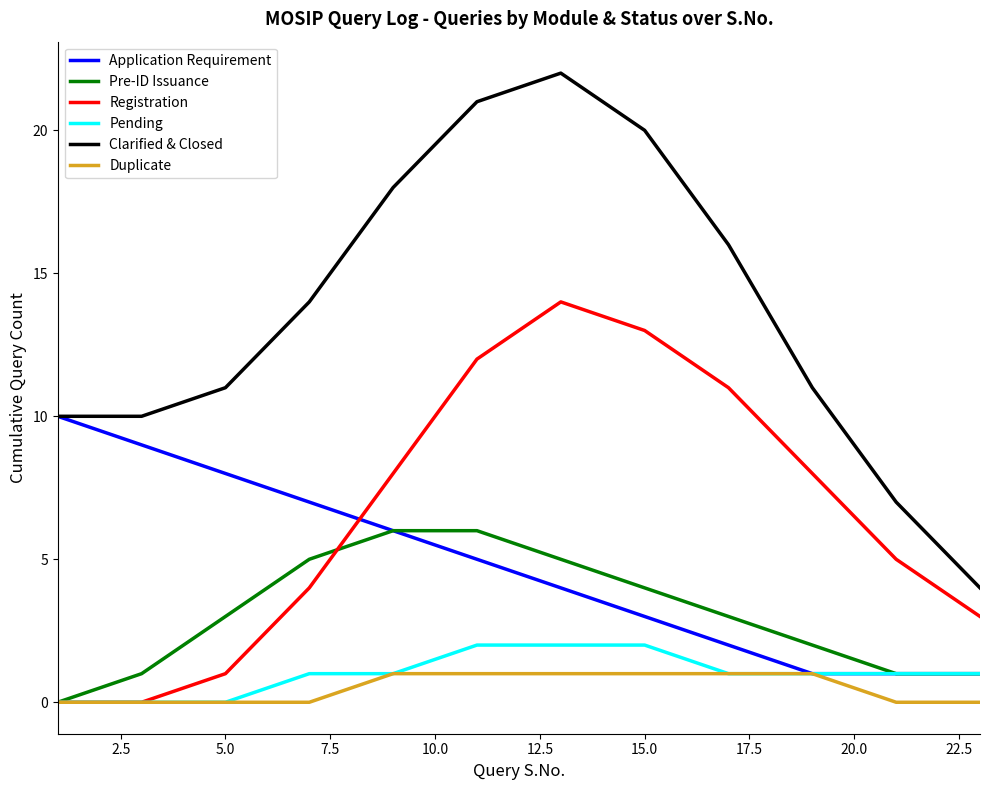

Which series has the widest spread of values?

Clarified & Closed